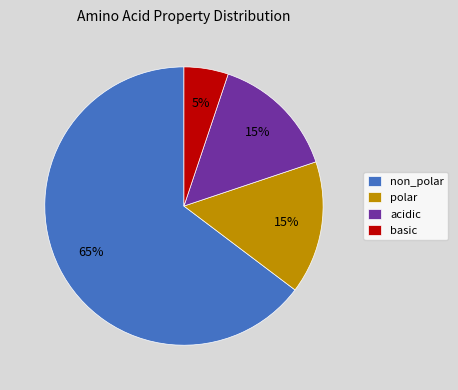

To the nearest percent, what is the average slice percentage?

25%